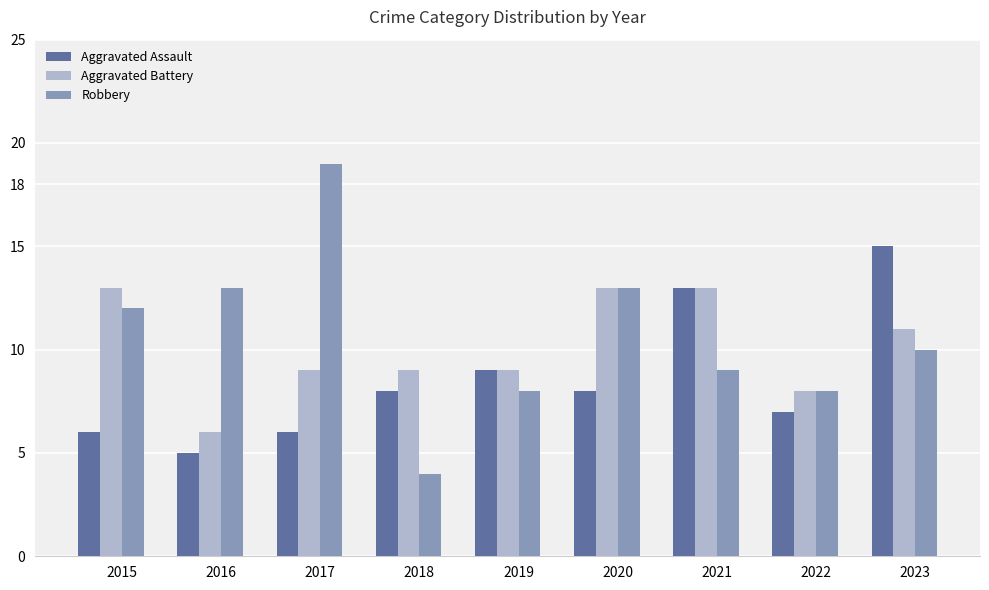

What is the value of the Robbery bar at the 8th from the left?

8